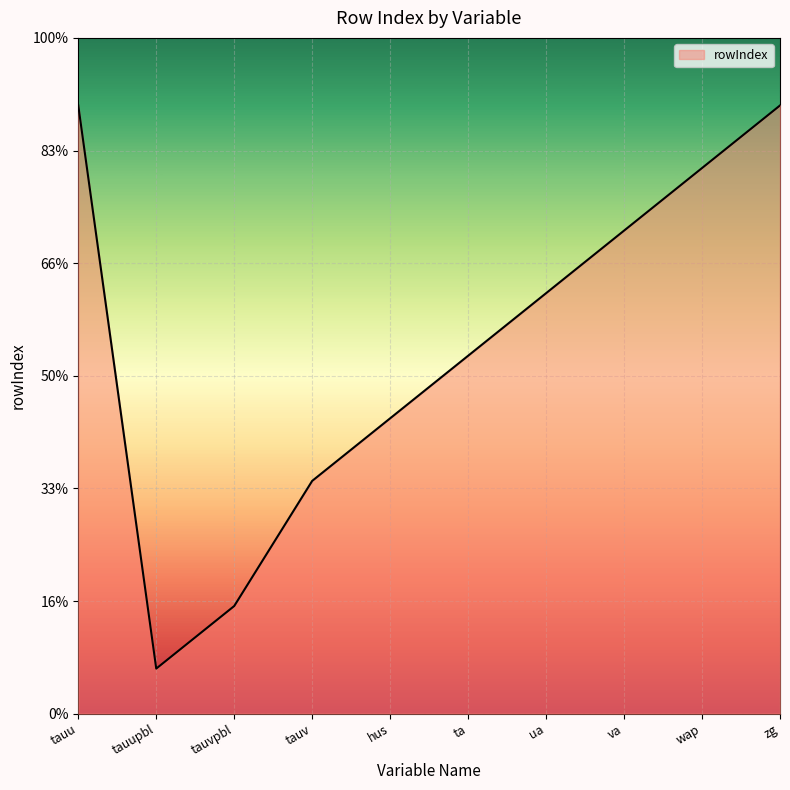

Does the chart display data point markers on the line(s)?

No